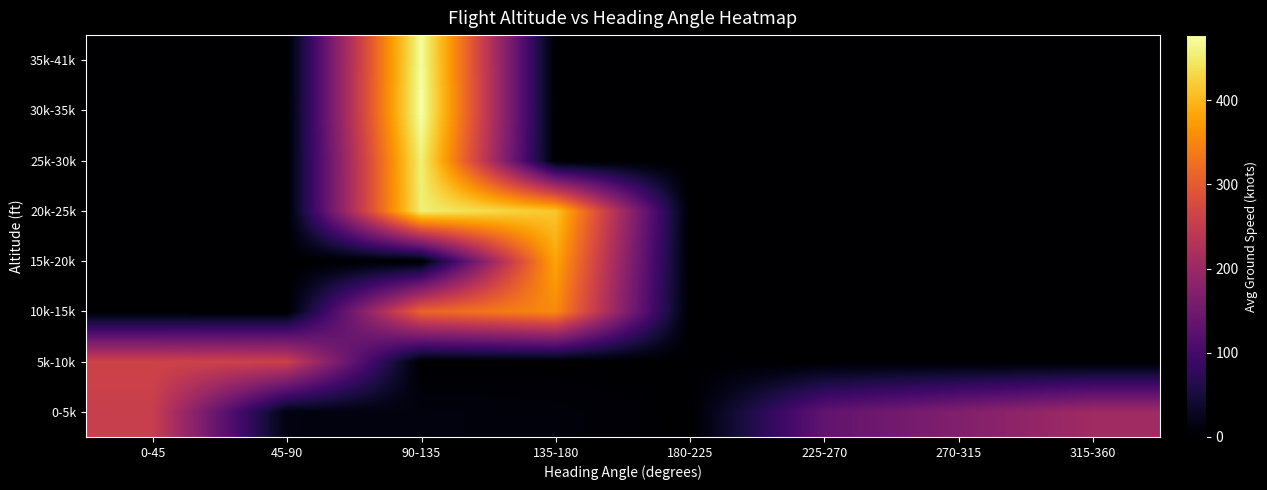

Rank the series by their maximum value, from highest to lowest.

30k-35k, 35k-41k, 25k-30k, 20k-25k, 15k-20k, 10k-15k, 5k-10k, 0-5k